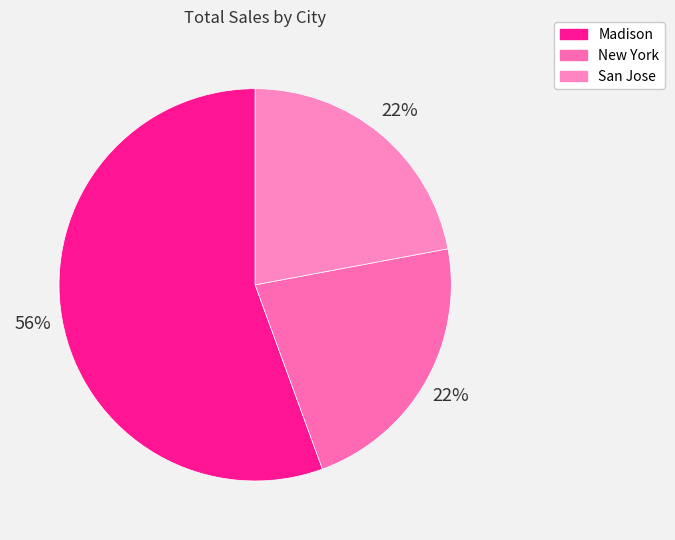

What is the largest slice in the pie chart?

Madison